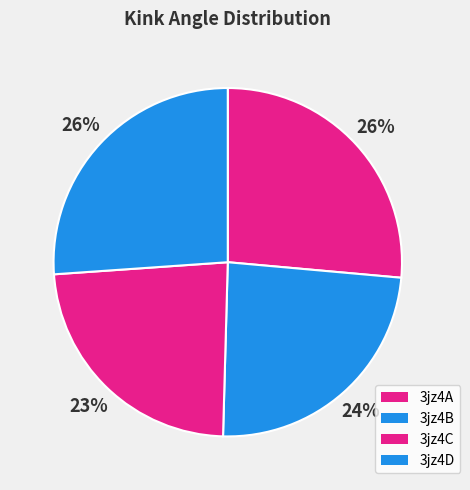

How many segments does this pie chart have?

4